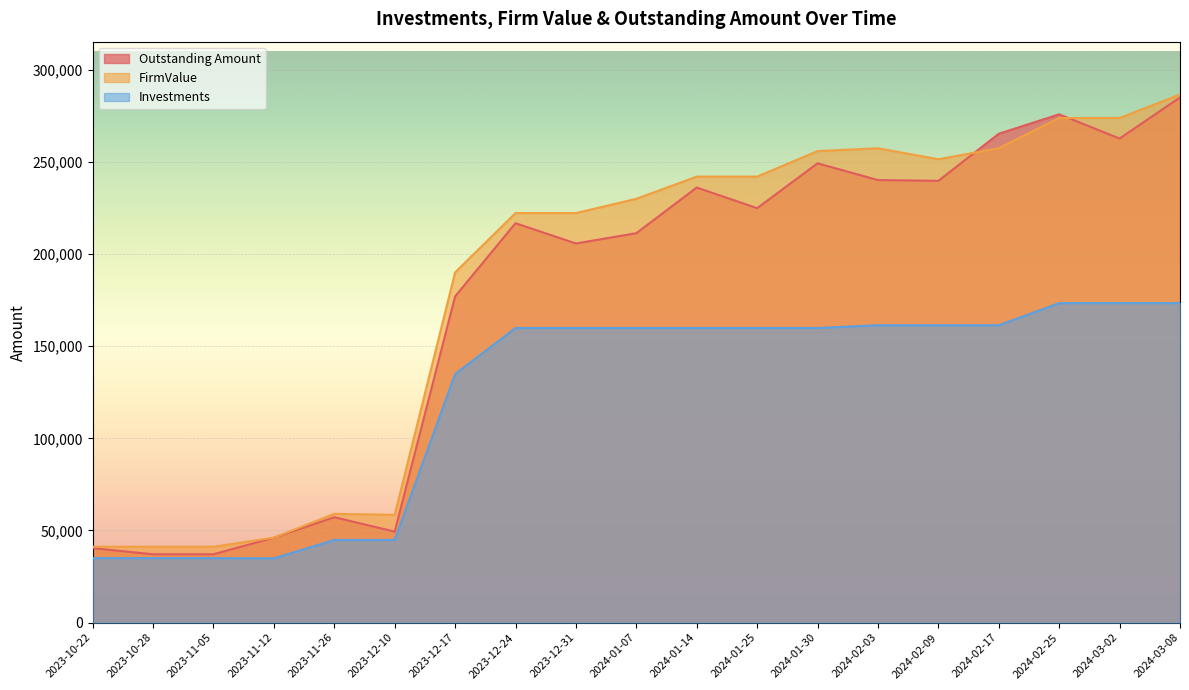

True or false: FirmValue has more than 1 points higher than both neighbors.

True